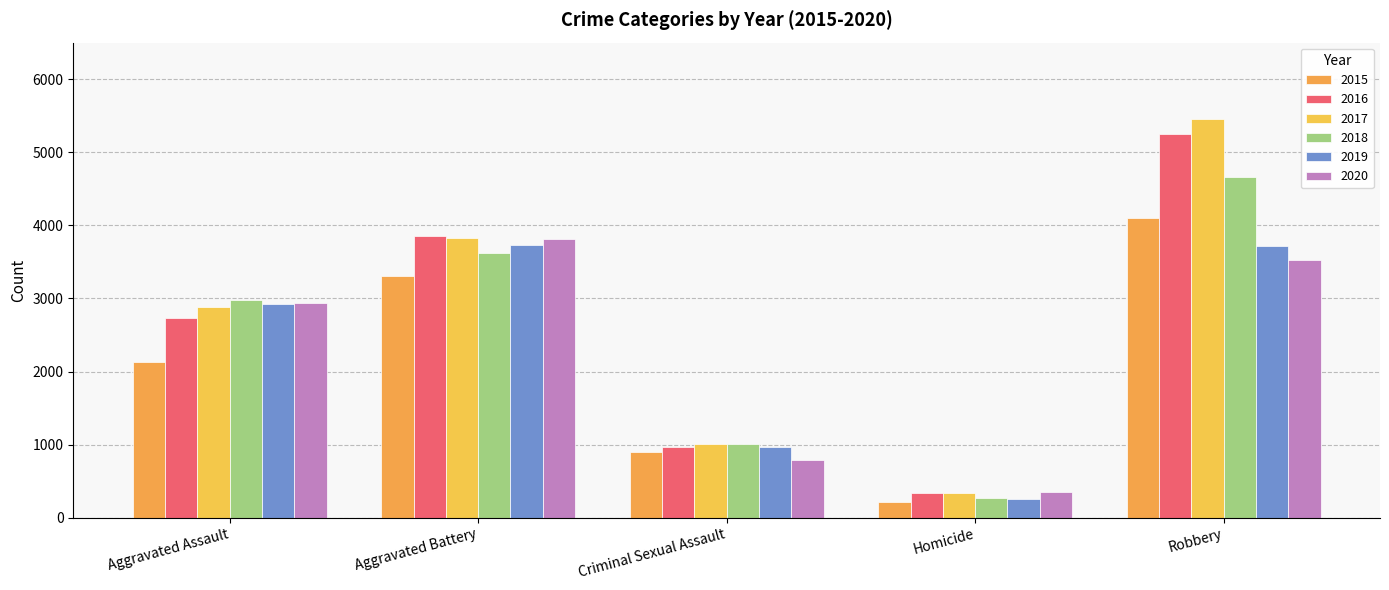

What is the sum of the 2019 values at Aggravated Assault and Robbery?

6640